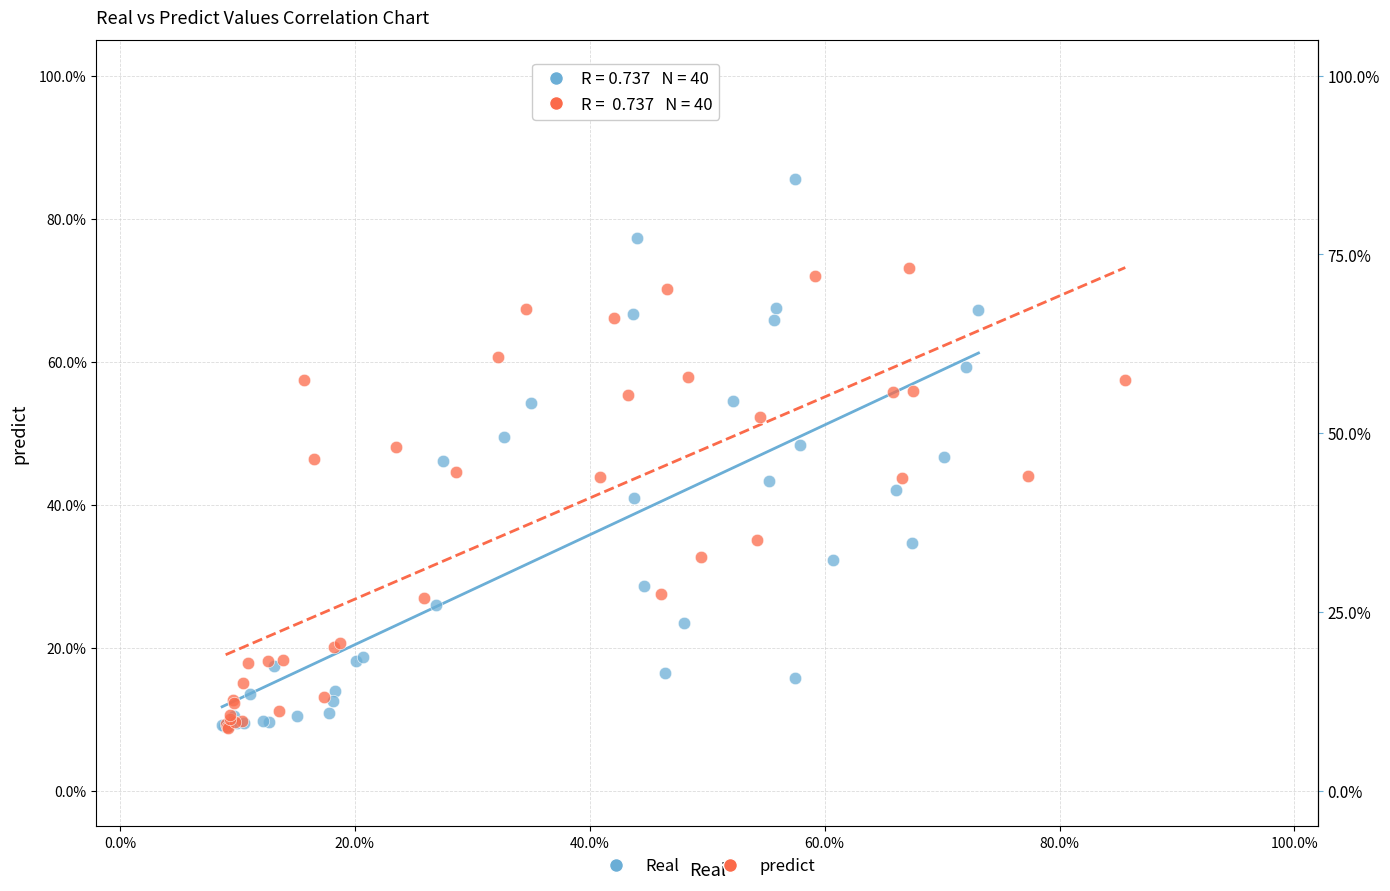

What are all the series names shown in the legend?

Real, predict